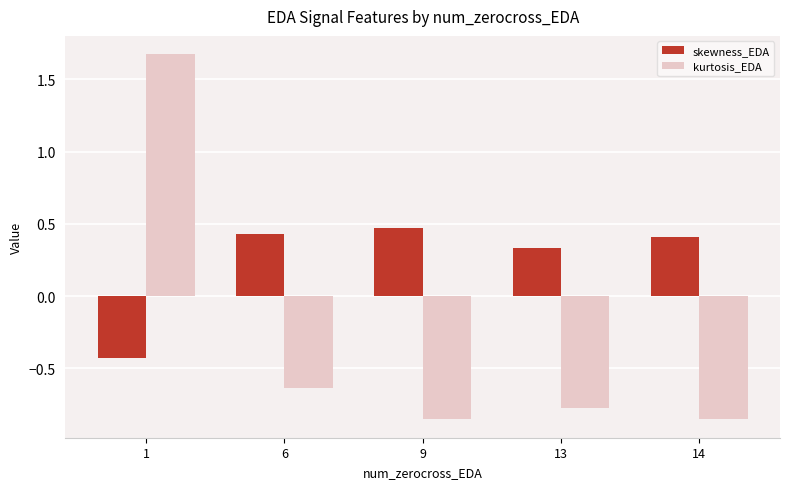

What is the spread (max minus min) of values at 9?

1.3